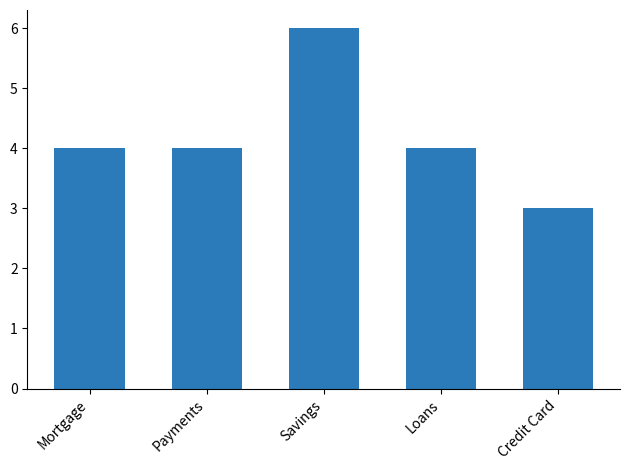

Read the value at Credit Card.

3